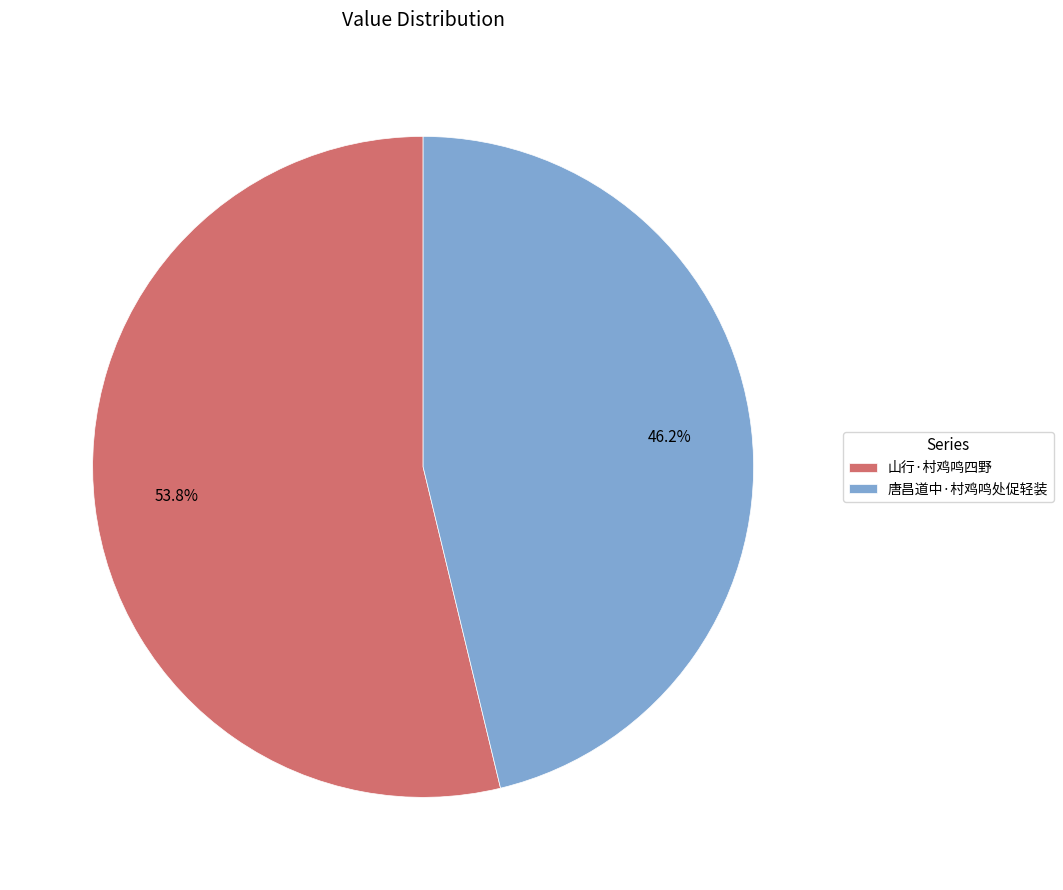

Rank the categories by value from highest to lowest.

山行·村鸡鸣四野, 唐昌道中·村鸡鸣处促轻装